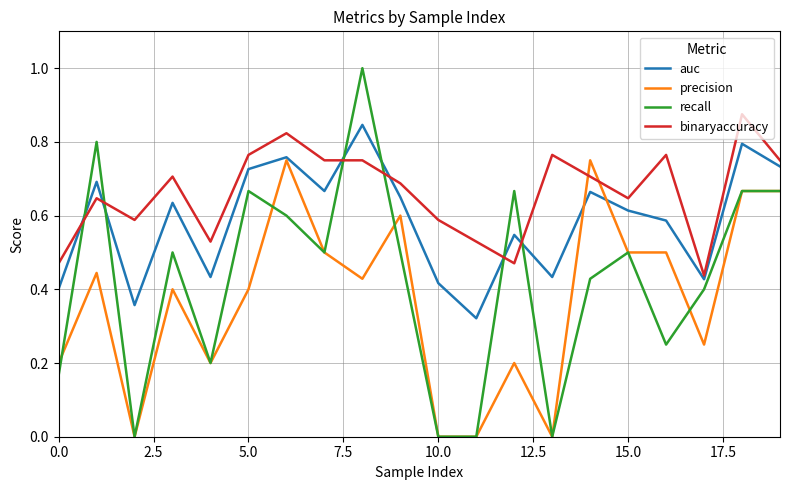

Which series has the largest total across all categories?

binaryaccuracy